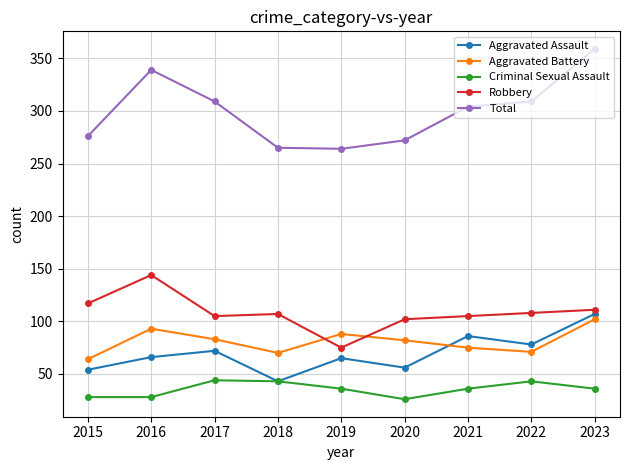

What are all the series names shown in the legend?

Aggravated Assault, Aggravated Battery, Criminal Sexual Assault, Robbery, Total